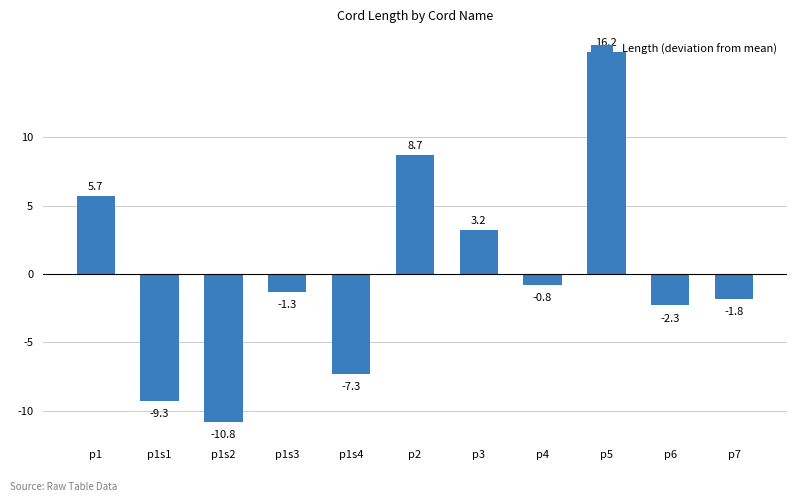

Is it true that the value at p2 is 14.5?

False